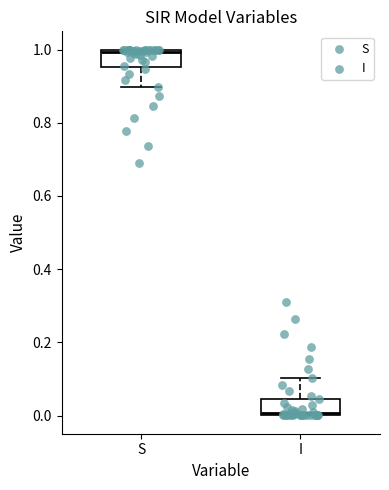

Reading left to right, transcribe this box plot: for each box, give where its median line is, the range the box spans, and where its two whiskers end, as read against the y-axis. The values are not printed on the chart, so give them approximately, as read against the axis.

S: median 1.00, box 0.96 to 1.00, whiskers 0.90 to 1.00
I: median 0.00, box 0.00 to 0.04, whiskers 0.00 to 0.10